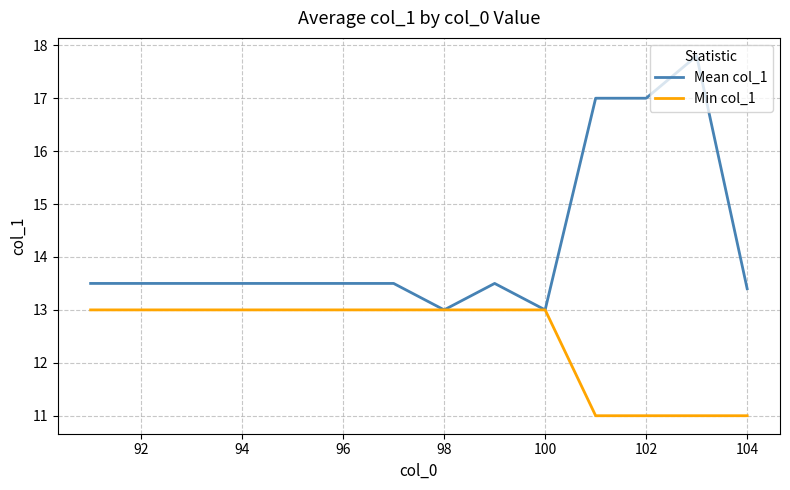

What is the smallest value displayed?

11.0